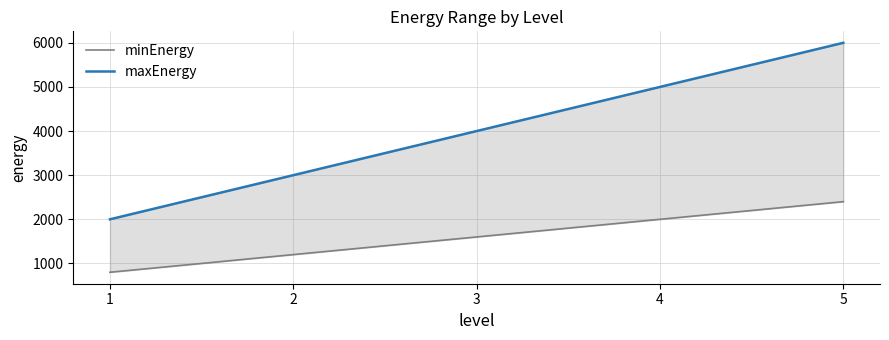

Does the chart have visible grid lines?

Yes